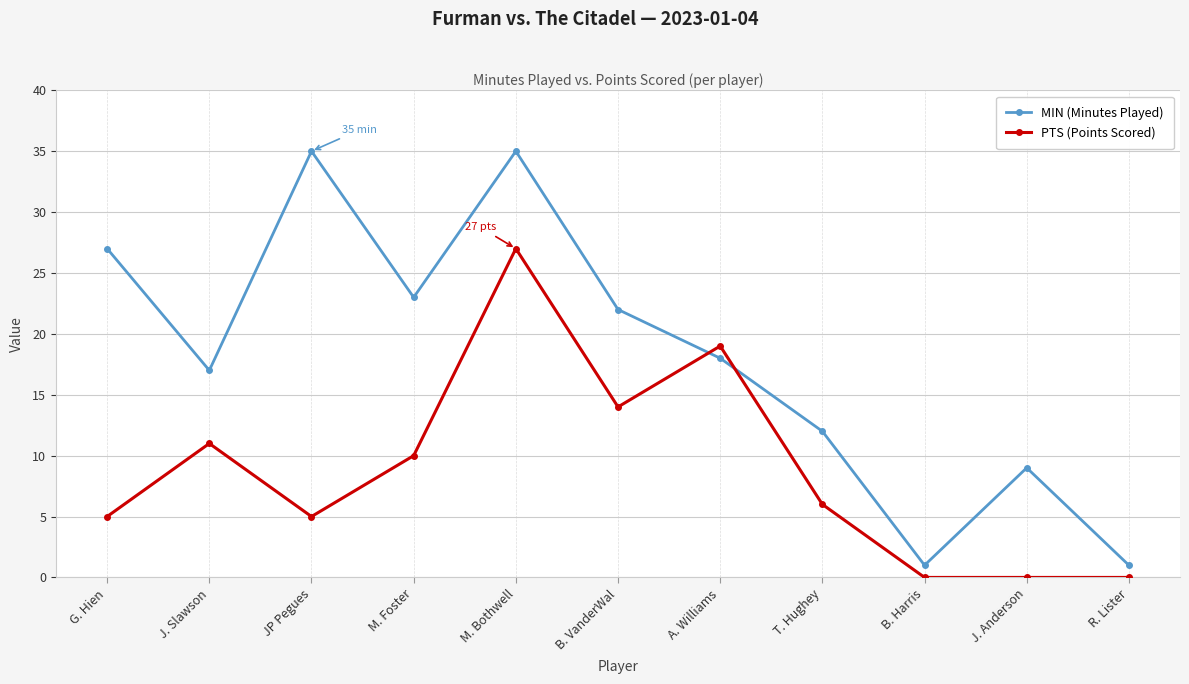

What is the total value across all series at B. VanderWal?

36